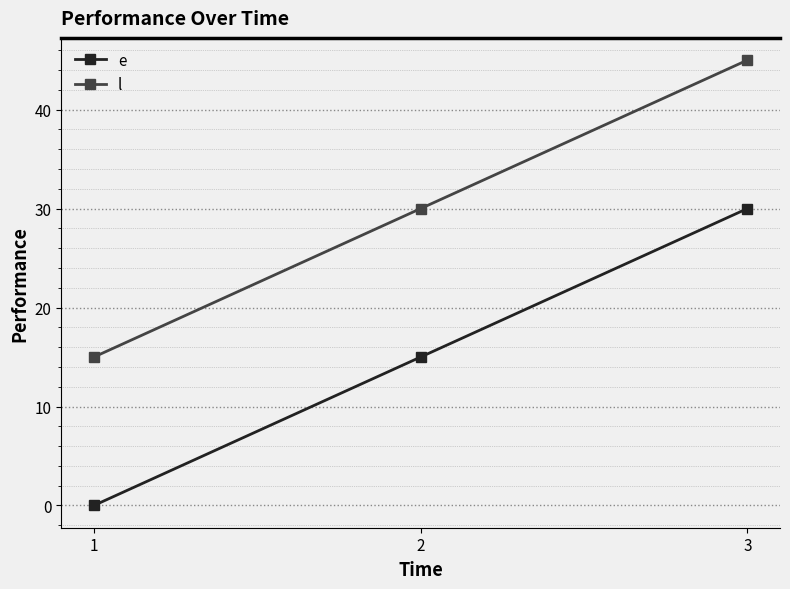

Which category has the highest value in the l series?

3